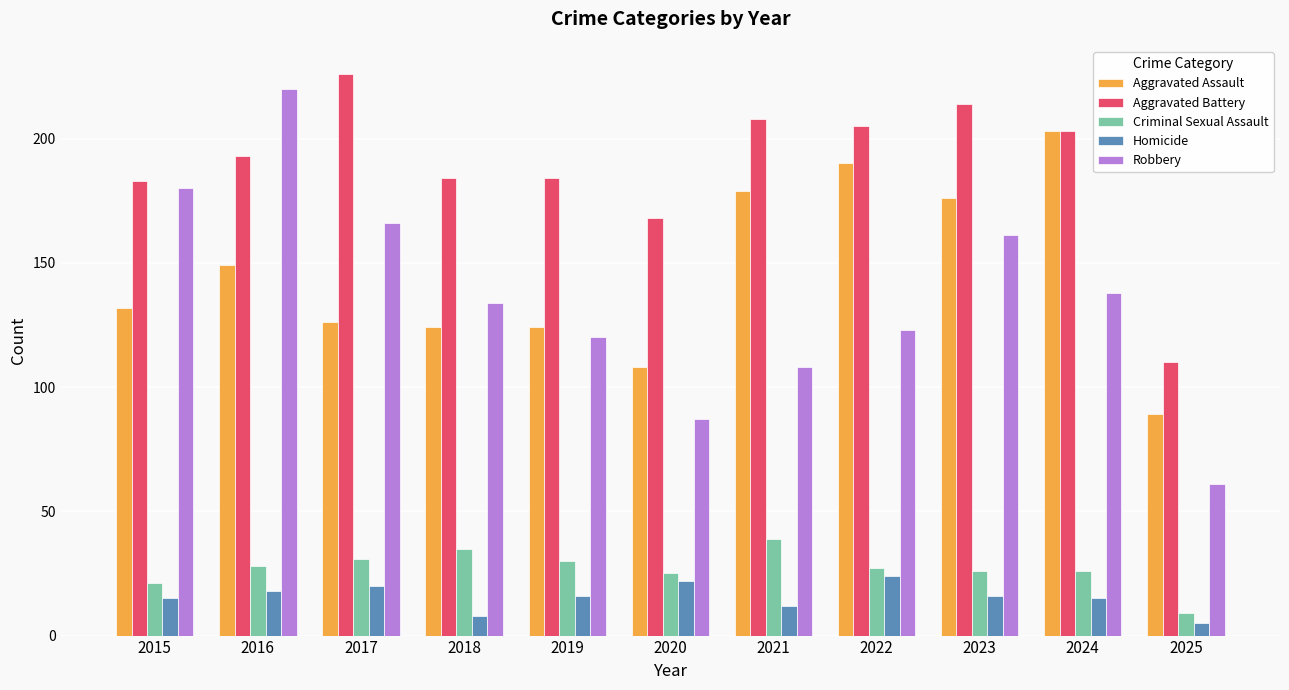

Which series has the widest spread of values?

Robbery